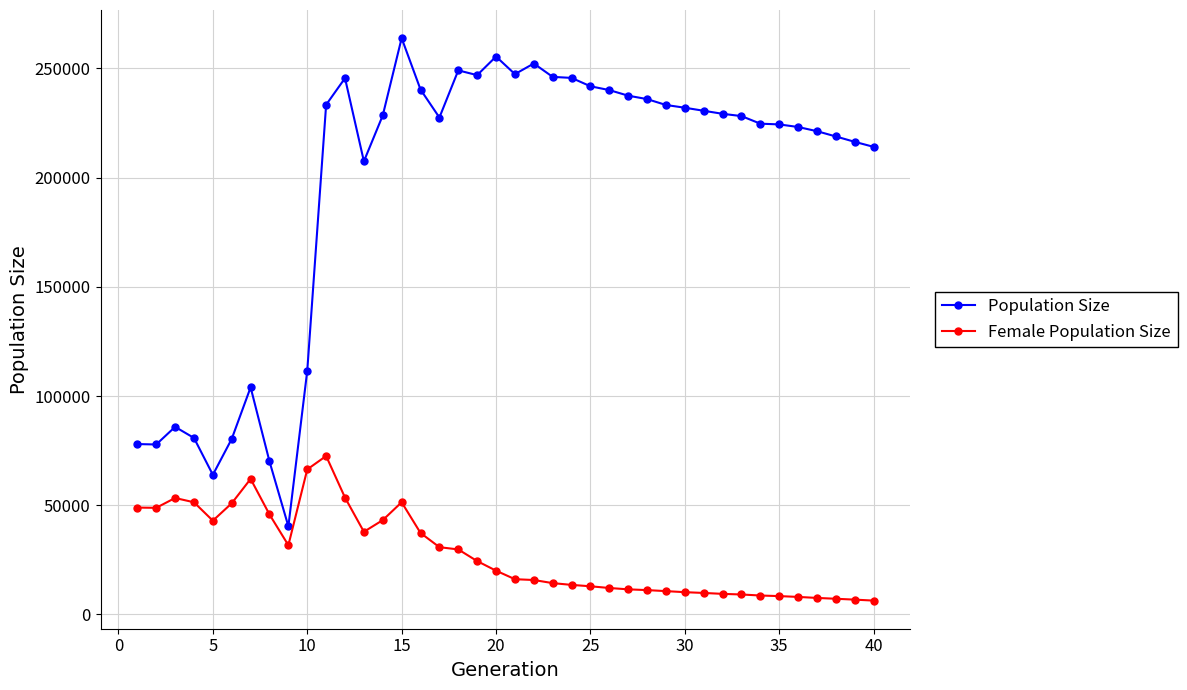

At how many categories does at least one series exceed 153651?

30